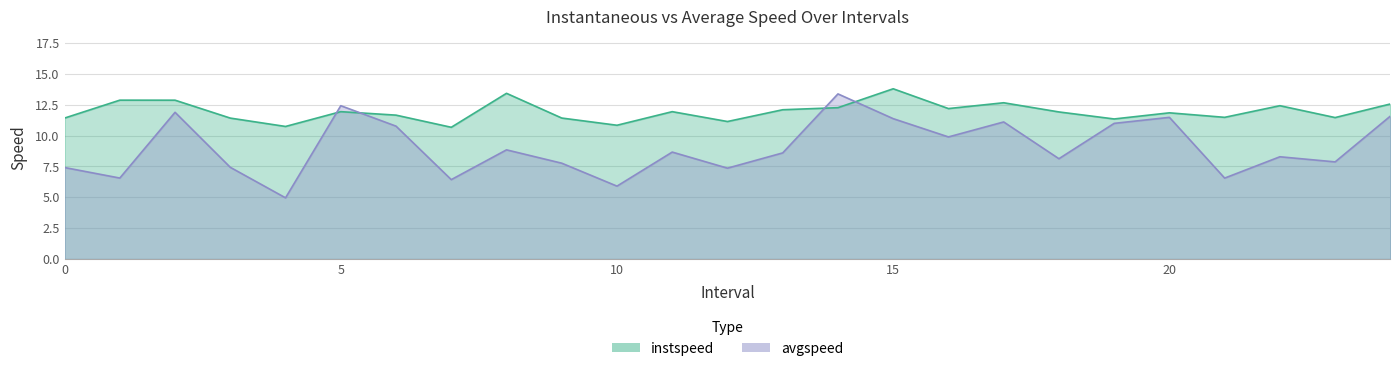

What are all the series names shown in the legend?

instspeed, avgspeed